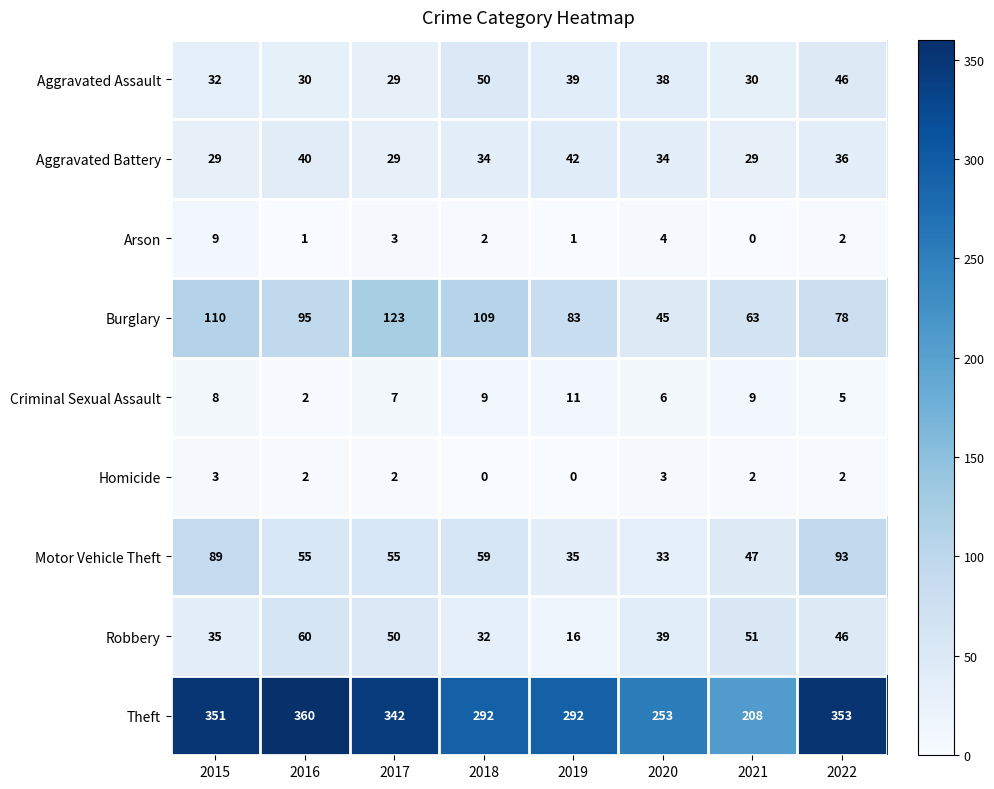

What is the total value across all series at 2015?

666